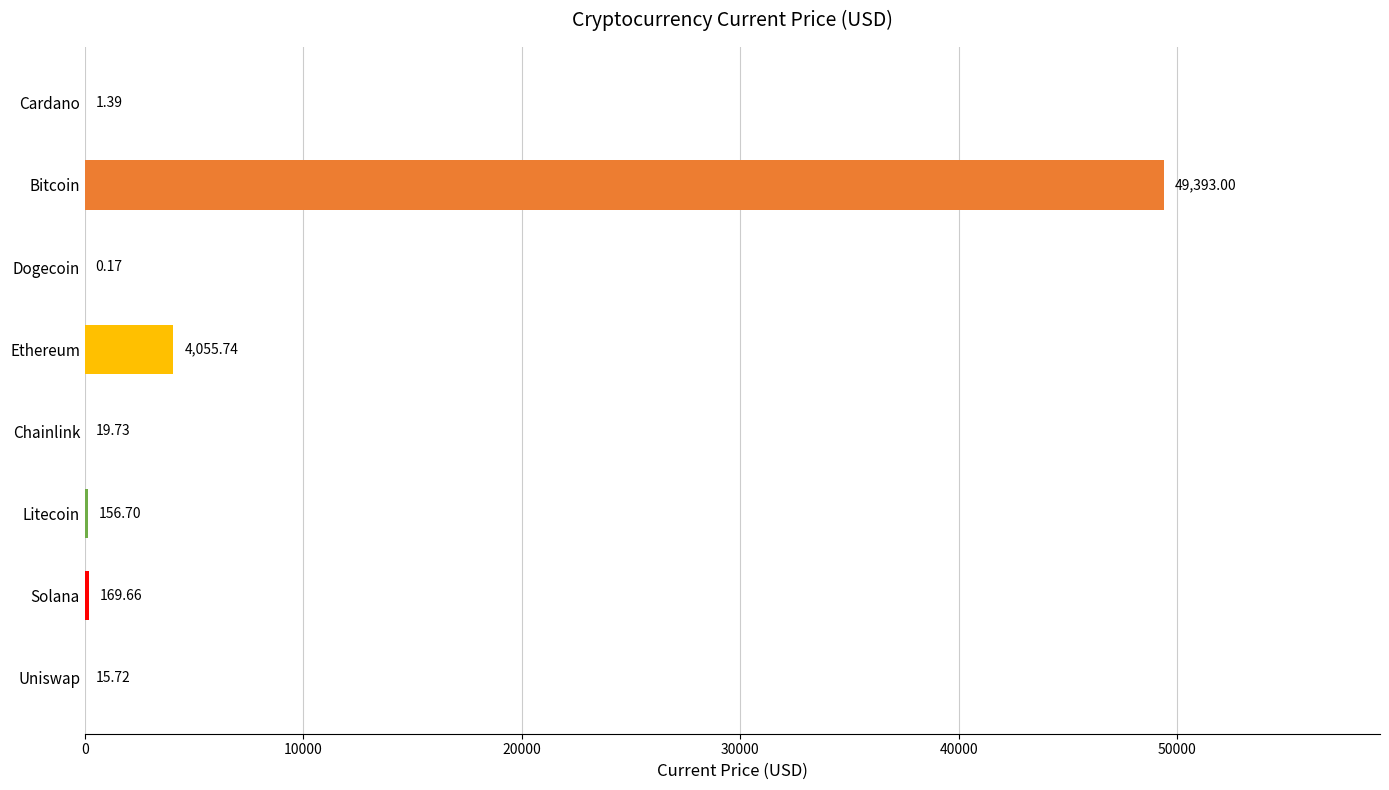

How many data points are above 156?

4